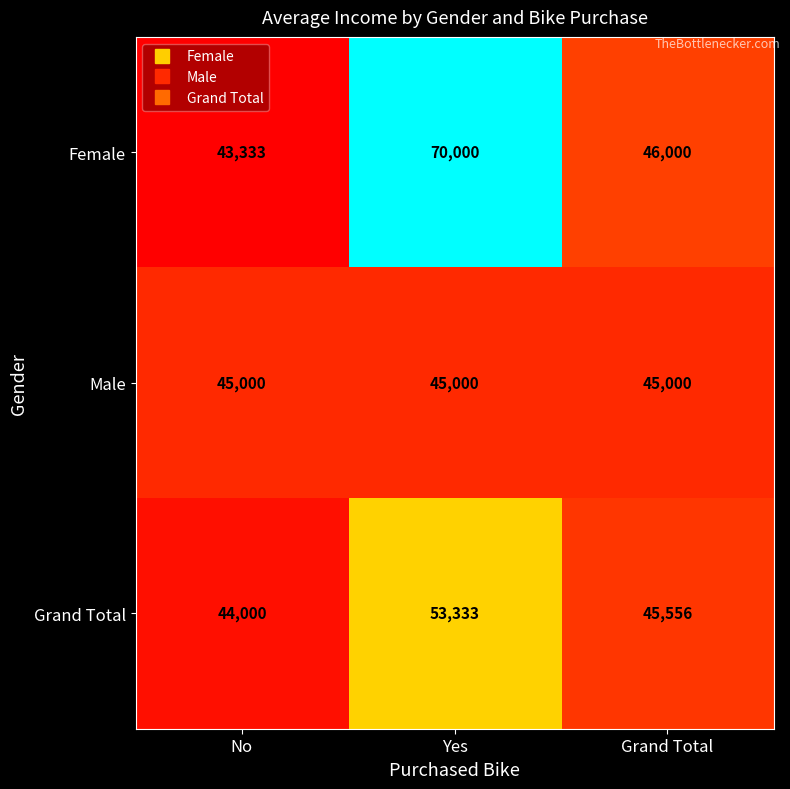

True or false: Grand Total has a value of 59241 at No.

False